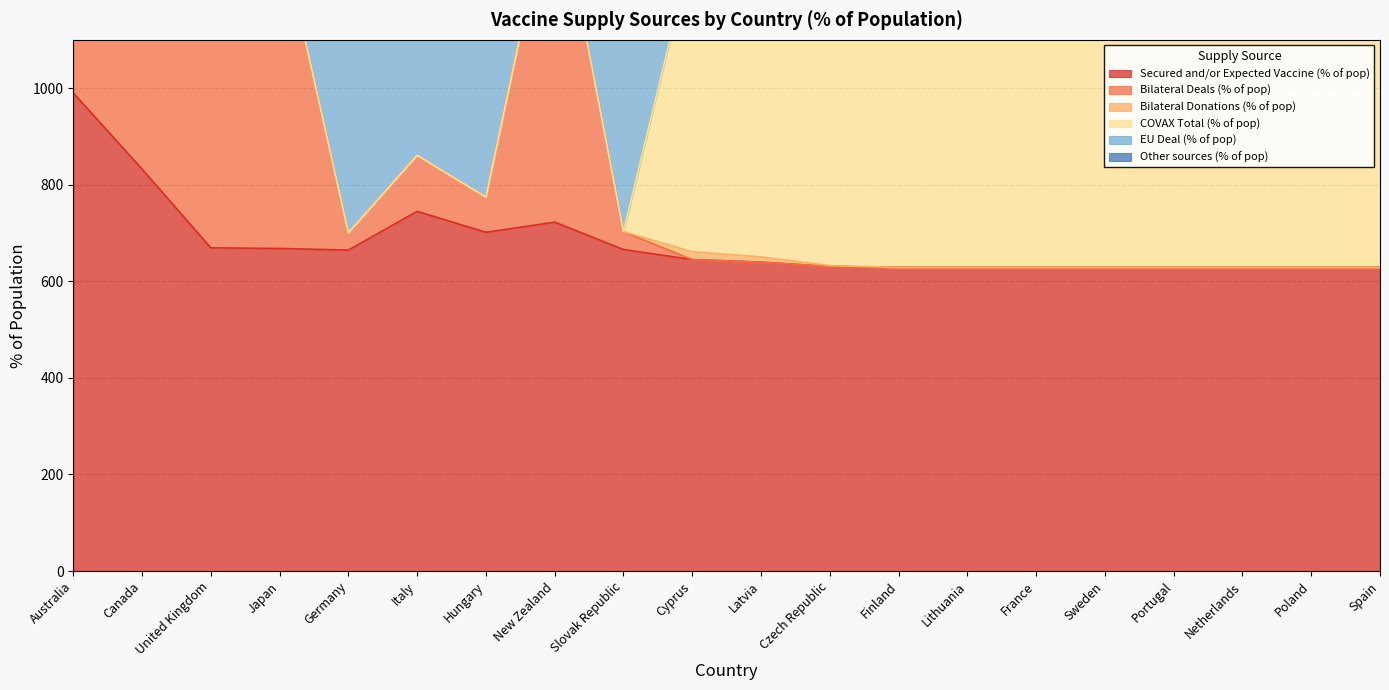

In Bilateral Deals (% of pop), how many points are lower than both neighbors (excluding endpoints)?

2